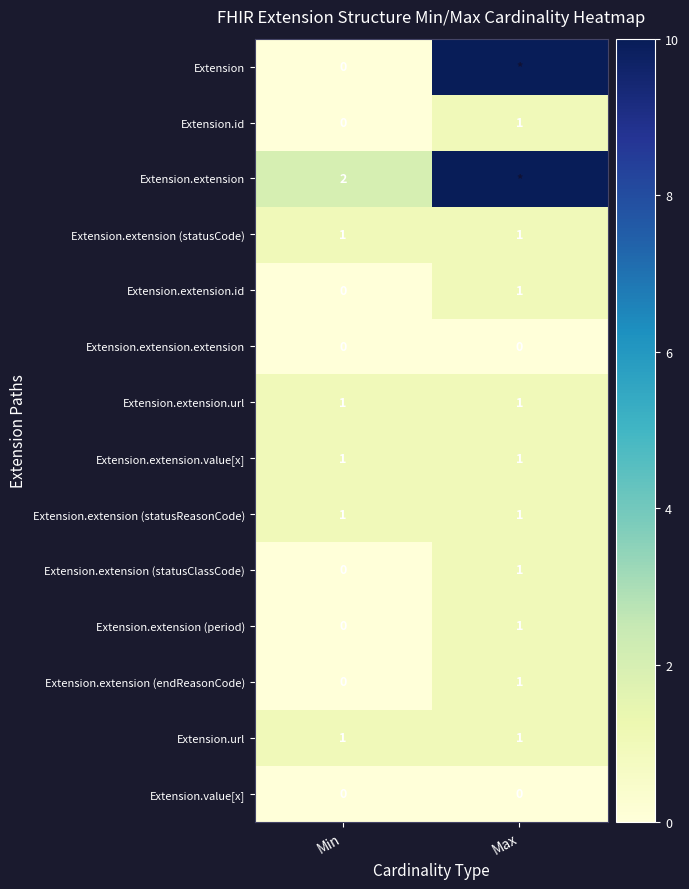

Where is Extension.extension (endReasonCode) nearest to the value 0?

Min